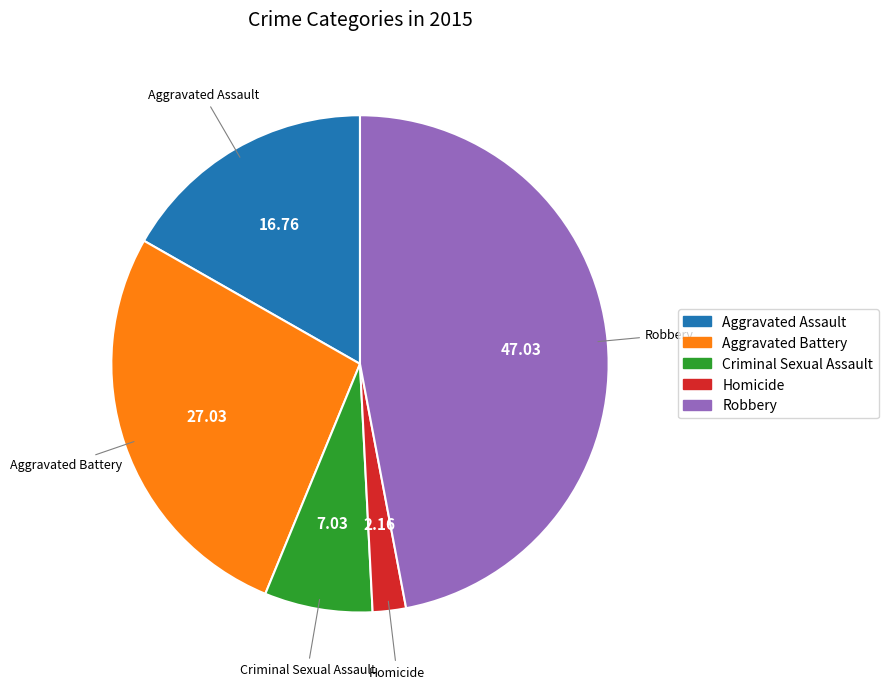

Rank the categories by value from lowest to highest.

Homicide, Criminal Sexual Assault, Aggravated Assault, Aggravated Battery, Robbery